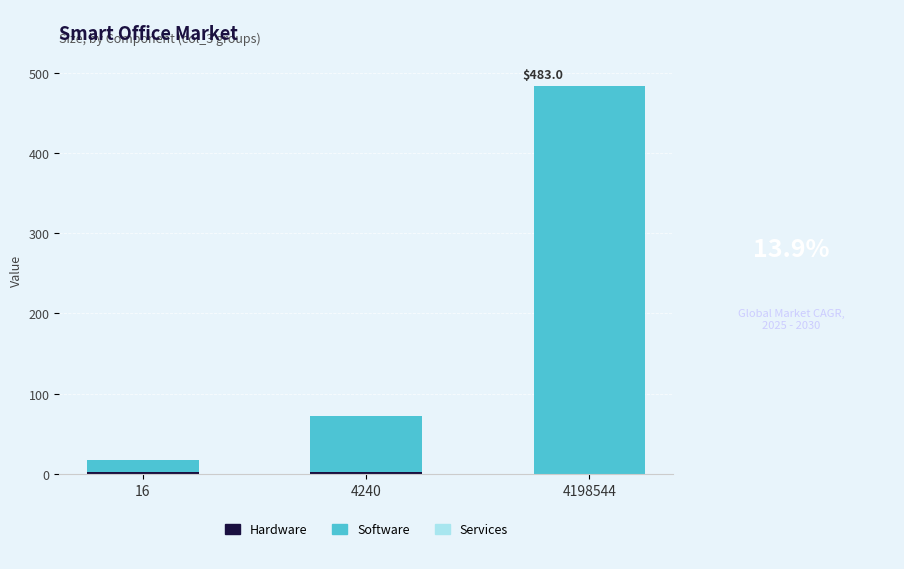

At which category is the sum across all series the highest?

4198544